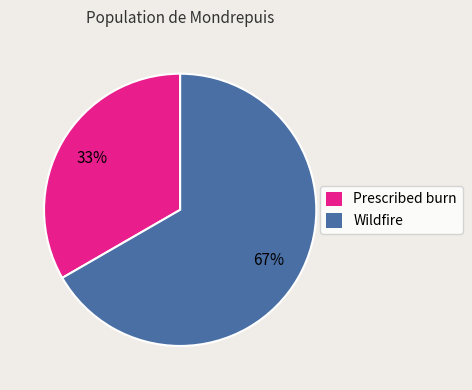

Combined, do Wildfire and Prescribed burn account for over 50%?

Yes